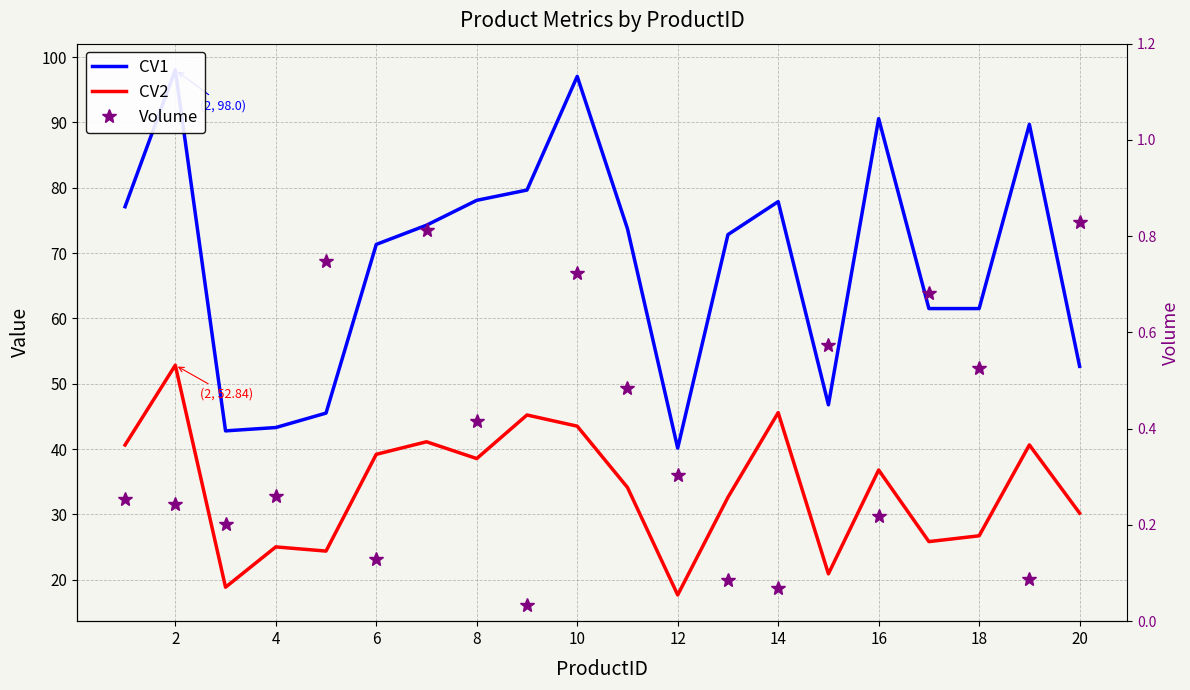

True or false: CV1 and CV2 cross at least once.

False